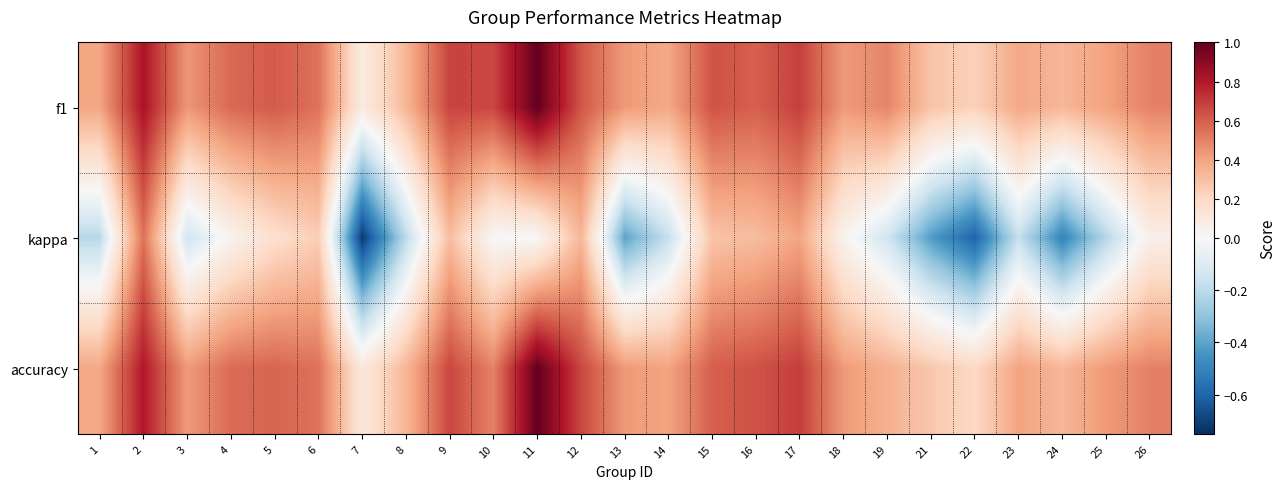

List the series in order of their peak value, lowest first.

kappa, f1, accuracy